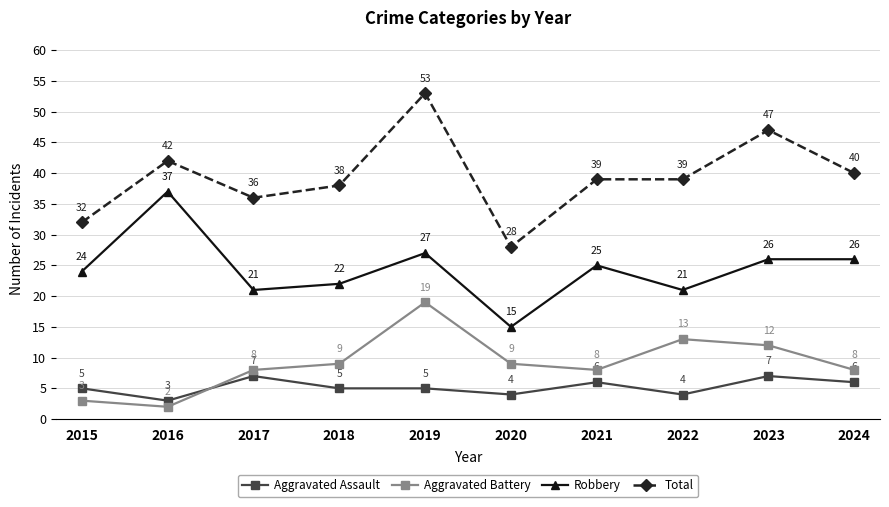

What is the difference between the highest and lowest values at 2017?

29